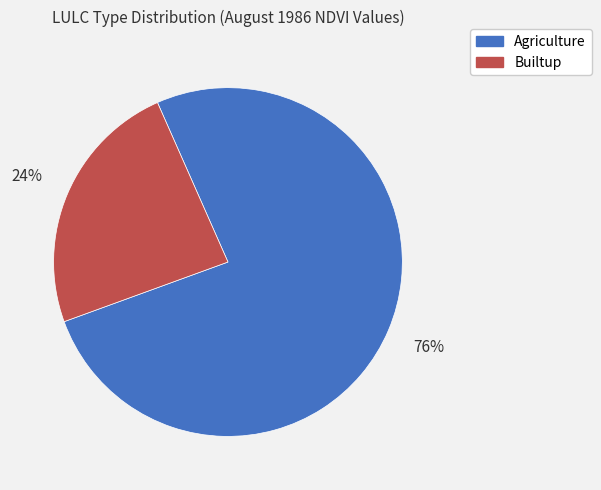

To the nearest percent, what is the average slice percentage?

50%